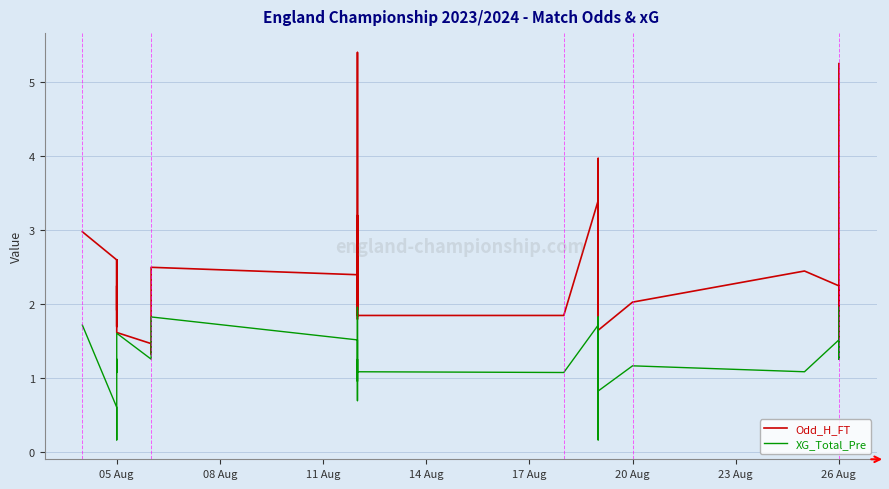

List the series in order of their peak value, highest first.

Odd_H_FT, XG_Total_Pre